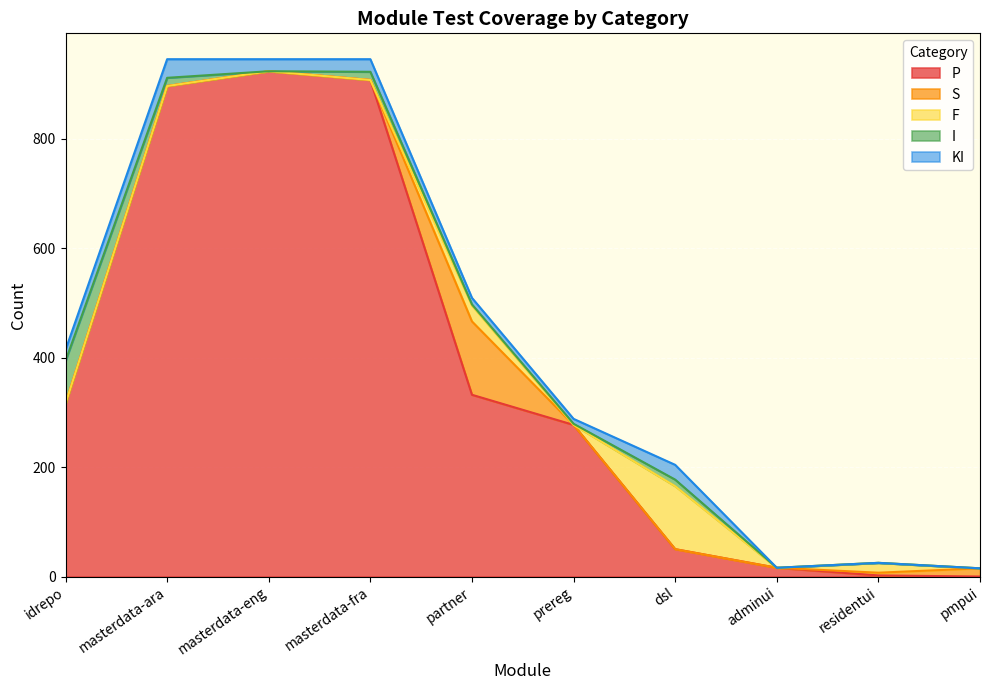

What is the highest value of the P series?

923